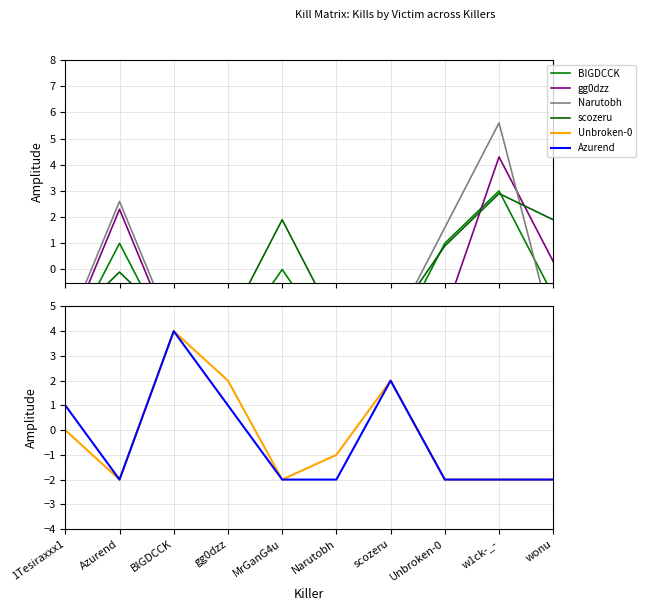

How many values in the Unbroken-0 series are below -1?

5